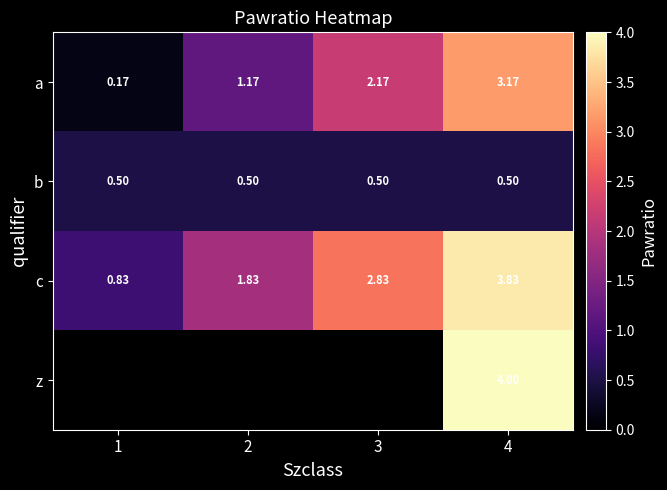

Rank the categories by c value from highest to lowest.

4, 3, 2, 1